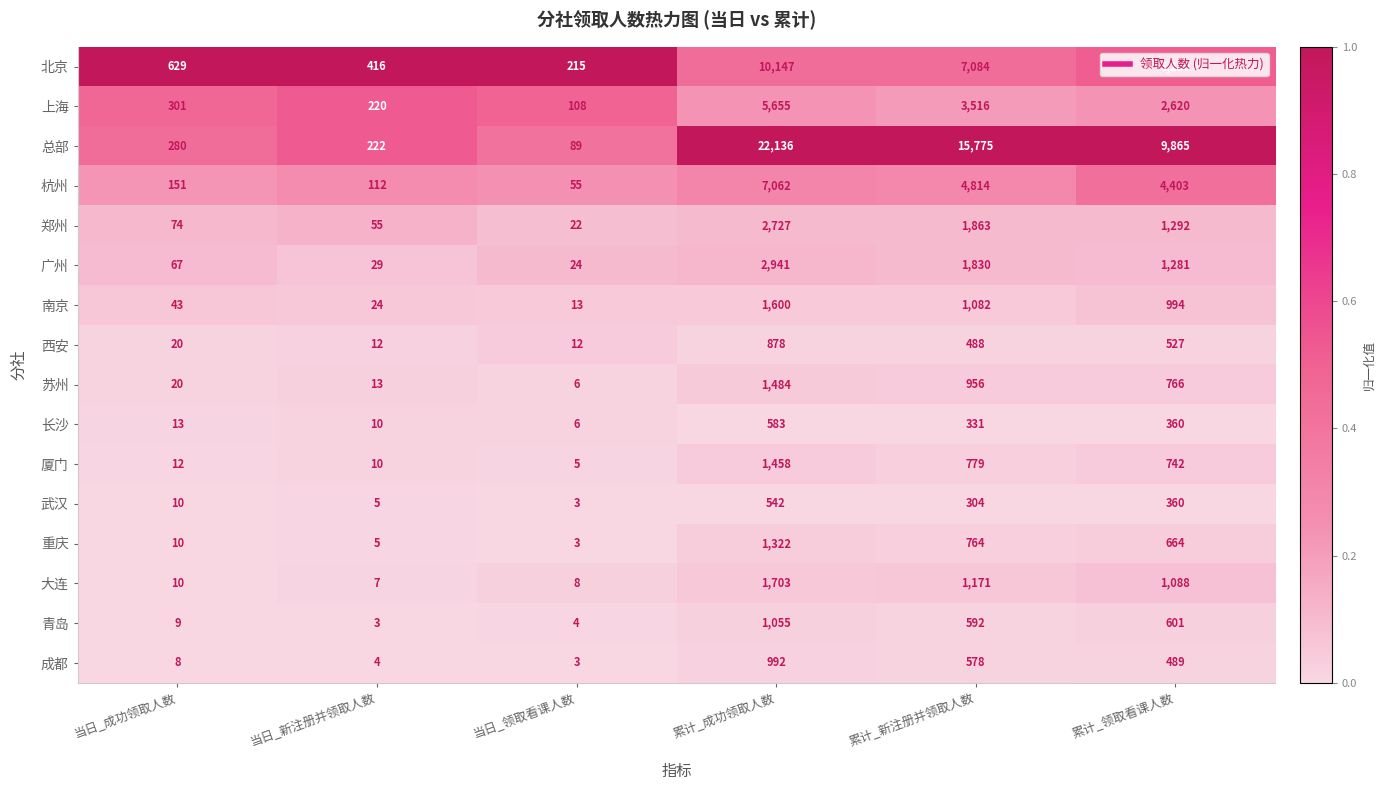

At which category is the sum across all series the highest?

累计_成功领取人数